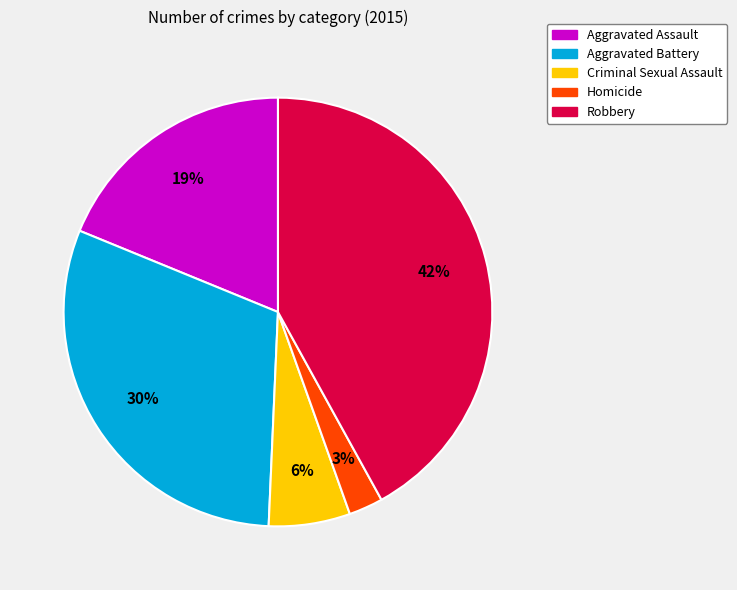

The Aggravated Assault slice represents 33% of the pie. True or false?

False